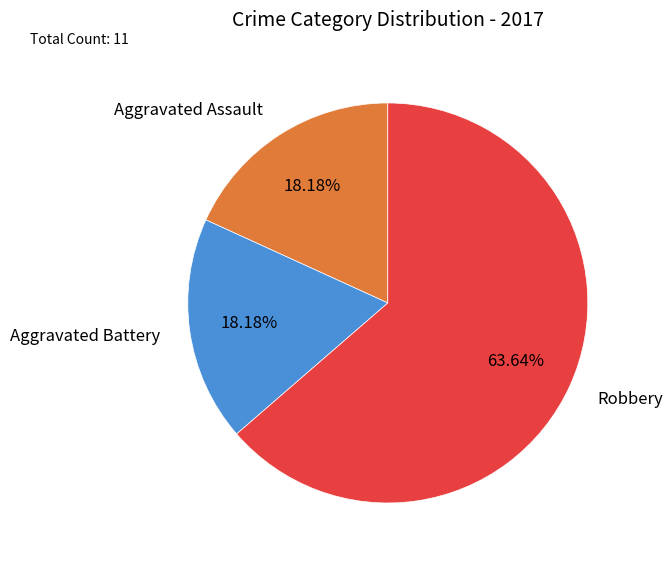

Is it true that Aggravated Assault is 27% of the pie?

False